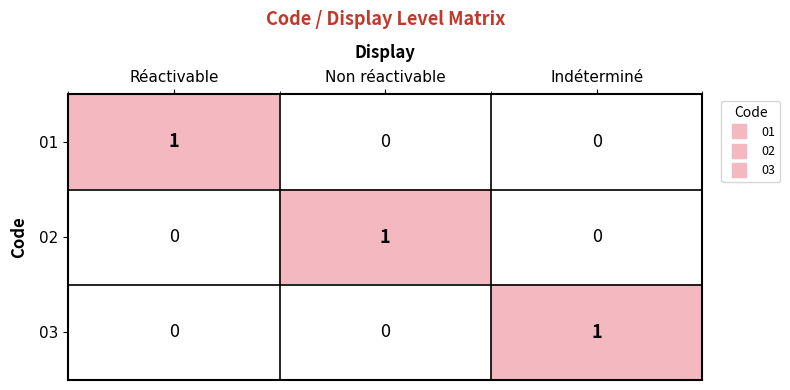

Reading left to right, list all the values displayed in this chart.

01: 1	0	0
02: 0	1	0
03: 0	0	1